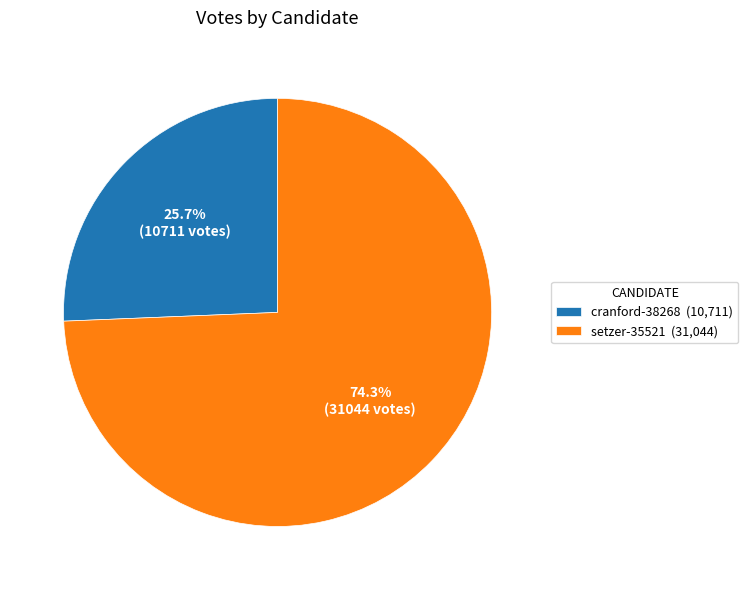

The setzer-35521 slice represents 74% of the pie. True or false?

True